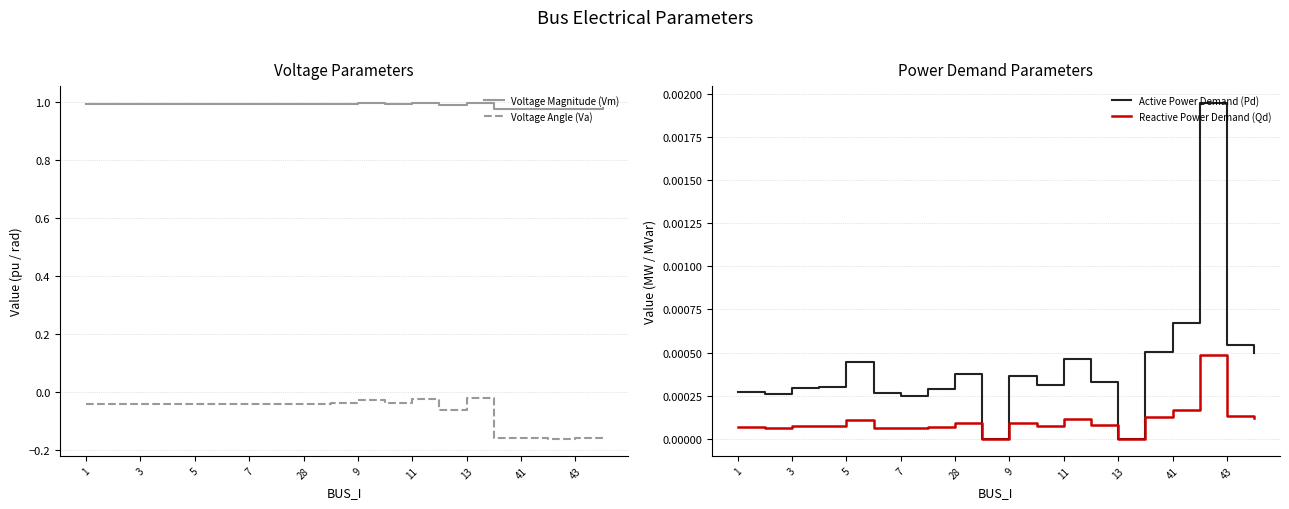

How many interior local valleys does the Active Power Demand (Pd) series have?

5